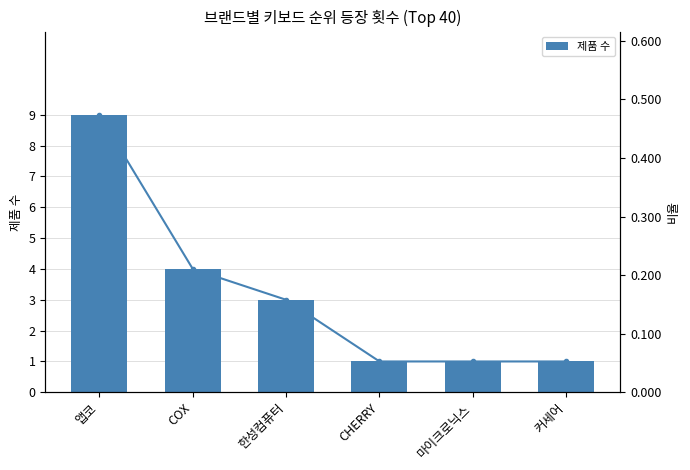

What is the maximum value for 제품 수?

9